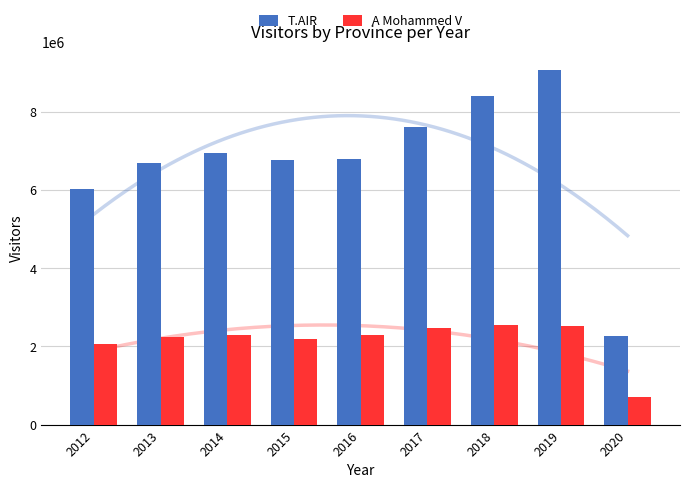

How many bars are there in total?

18